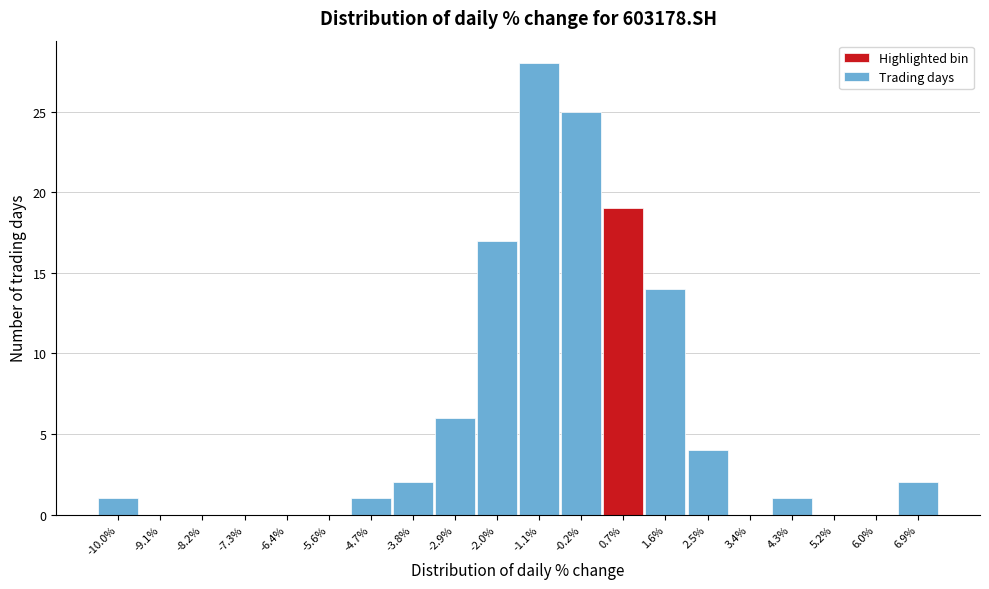

Reading left to right, what are all the values shown in this chart?

-10.0%=1	-9.1%=0	-8.2%=0	-7.3%=0	-6.4%=0	-5.6%=0	-4.7%=1	-3.8%=2	-2.9%=6	-2.0%=17	-1.1%=28	-0.2%=25	0.7%=19	1.6%=14	2.5%=4	3.4%=0	4.3%=1	5.2%=0	6.0%=0	6.9%=2